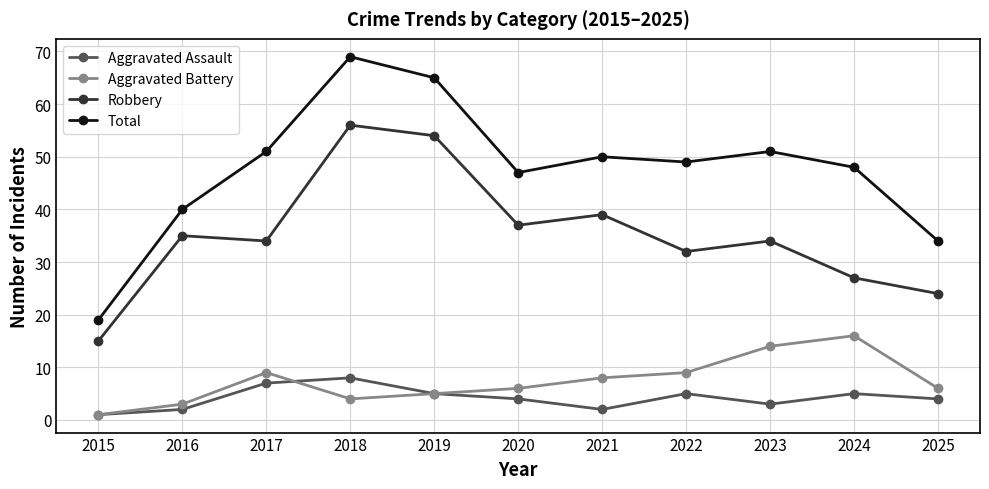

What is the value of the Aggravated Assault point at the 5th from the left?

5